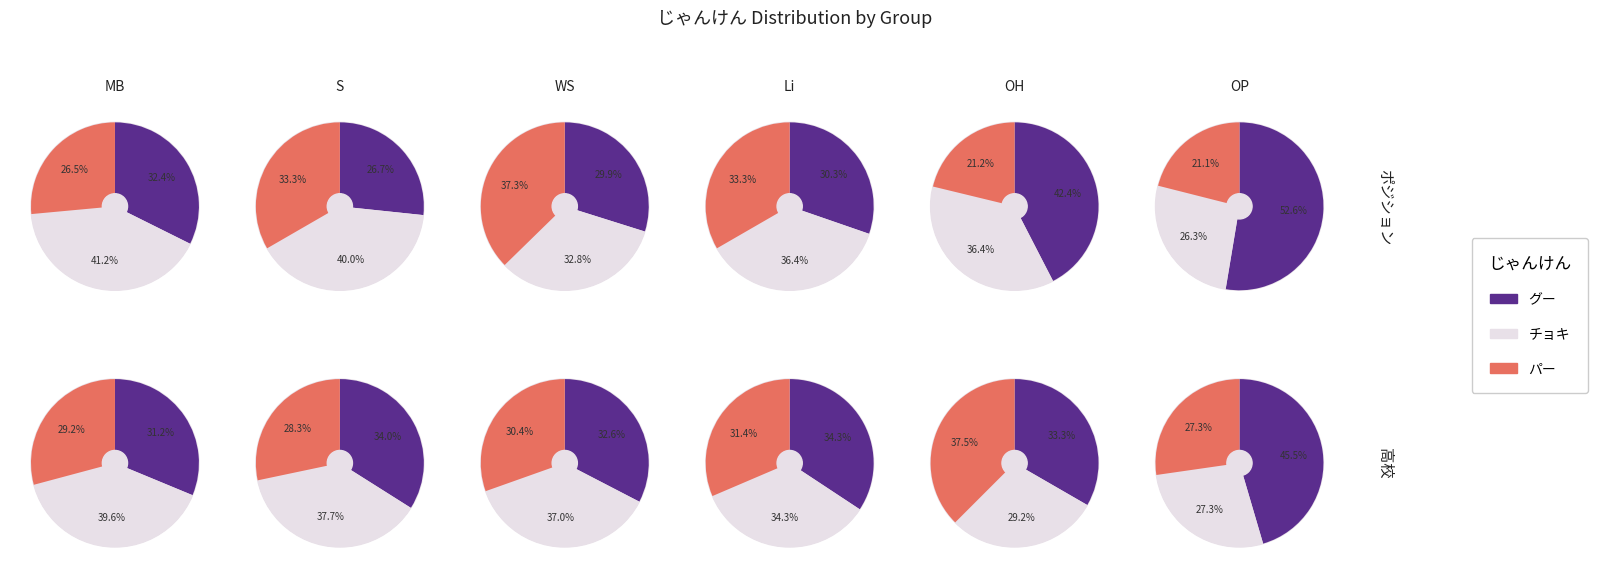

How many segments does this pie chart have?

3